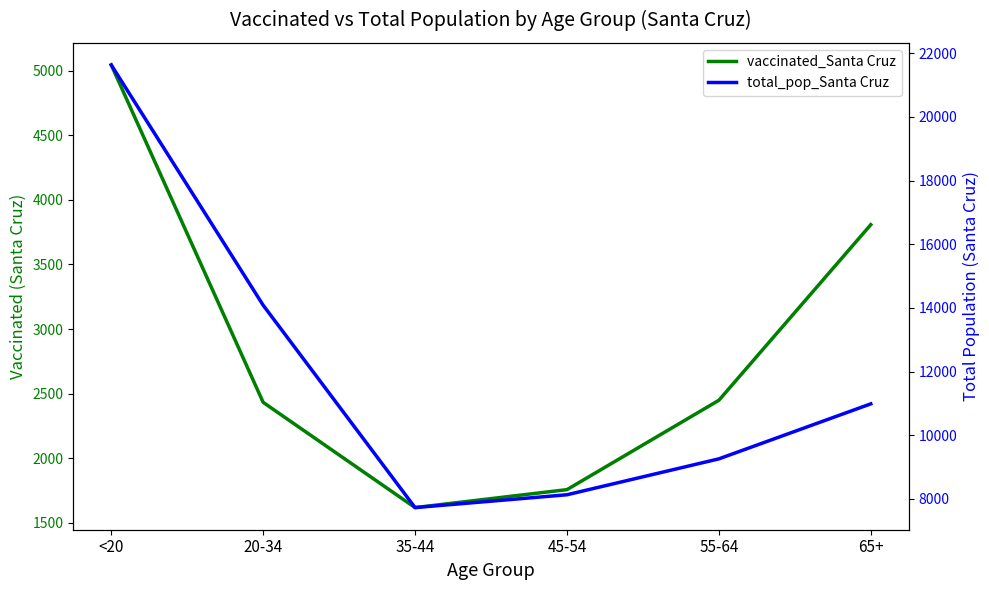

What is the label of the 3rd point from the right?

45-54